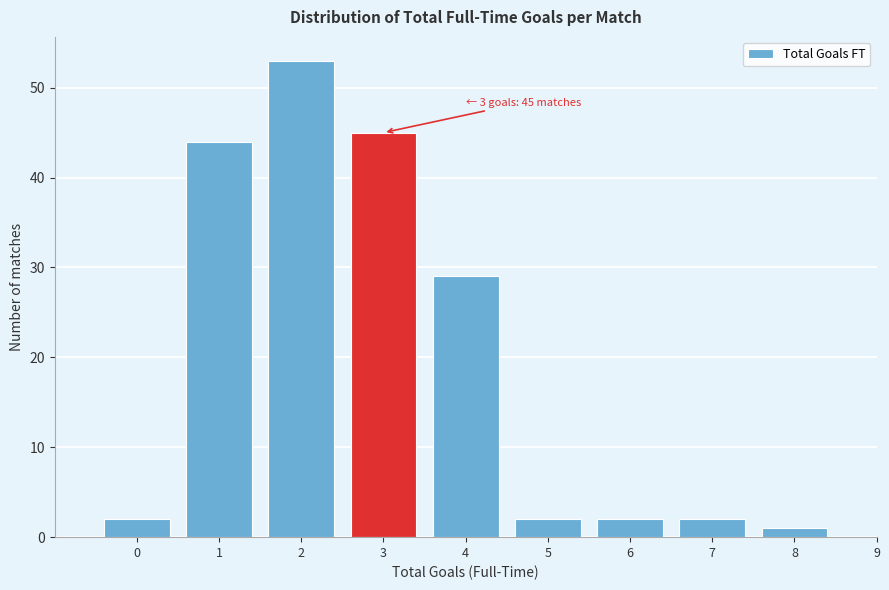

Reading left to right, list all the values displayed in this chart.

0=2	1=44	2=53	3=45	4=29	5=2	6=2	7=2	8=1	9=0